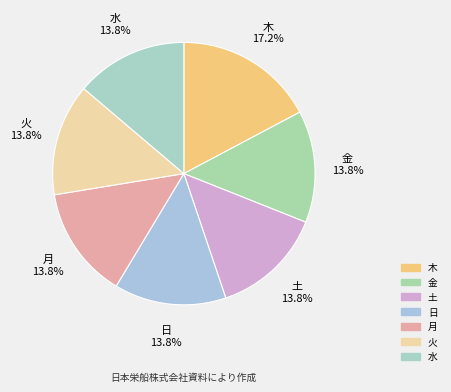

Which slice is the largest?

木